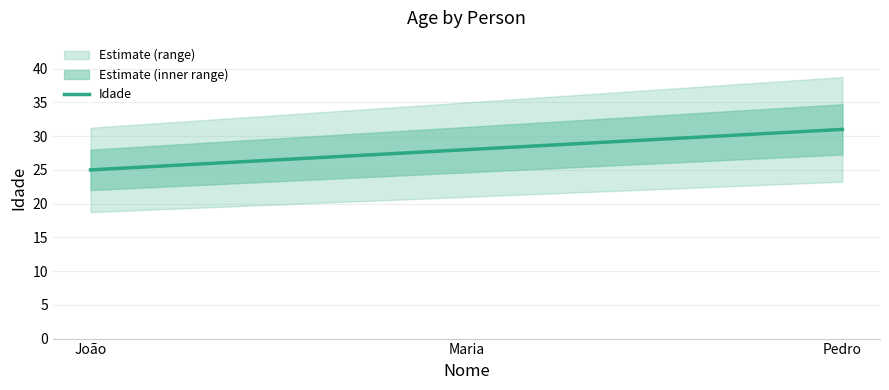

Rank the categories by value from lowest to highest.

João, Maria, Pedro